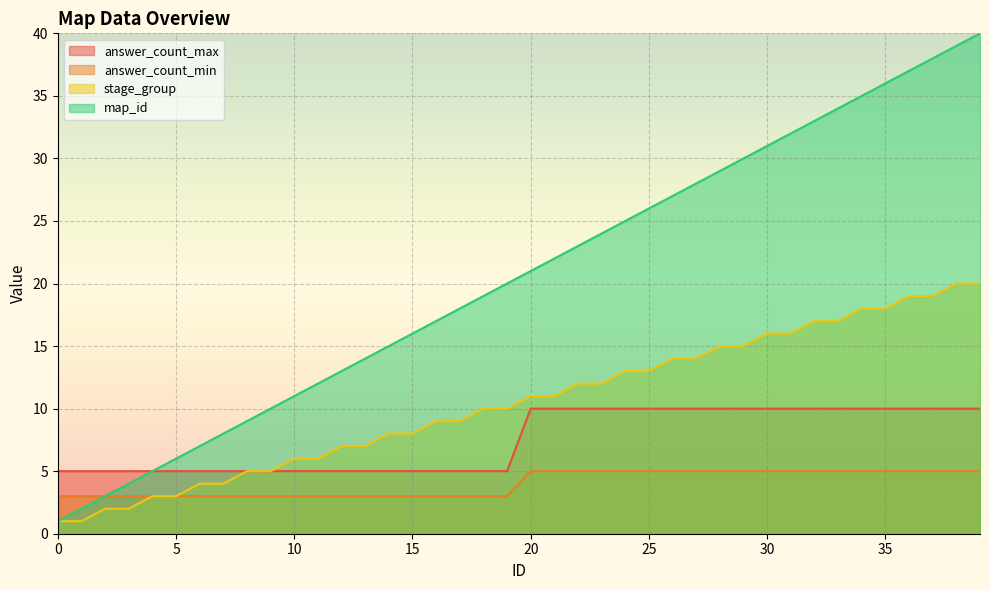

True or false: answer_count_min and answer_count_max intersect in this chart.

False